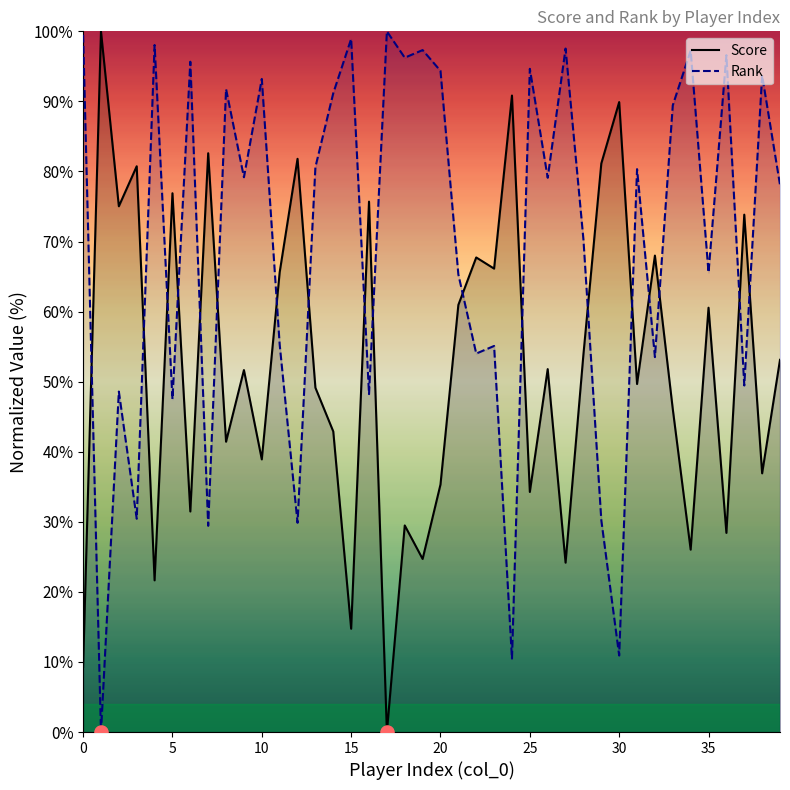

What are all the series names shown in the legend?

Score, Rank